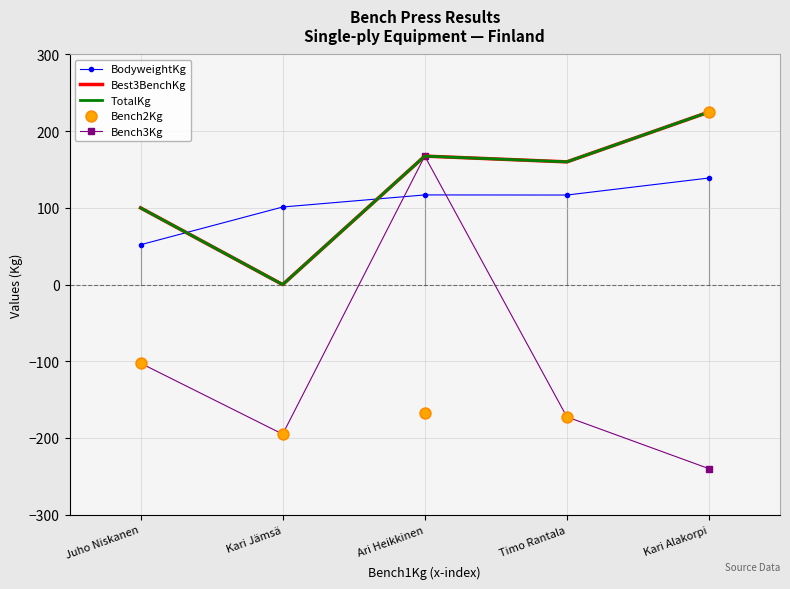

Which series has the largest total across all categories?

Best3BenchKg